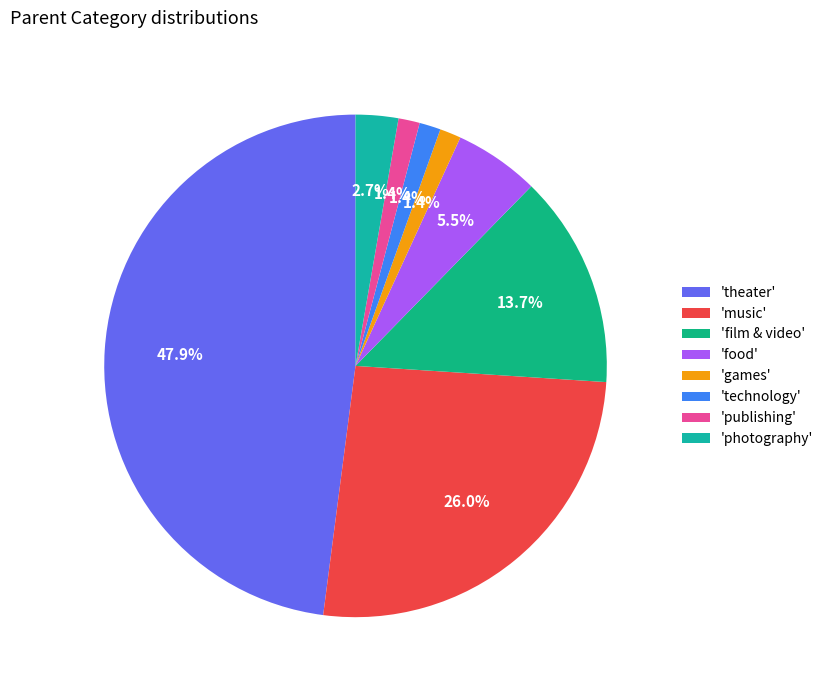

How many segments does this pie chart have?

8